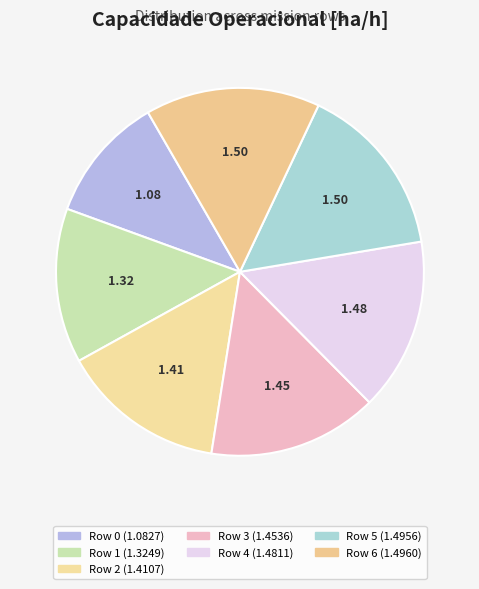

Count the number of slices in the pie.

7